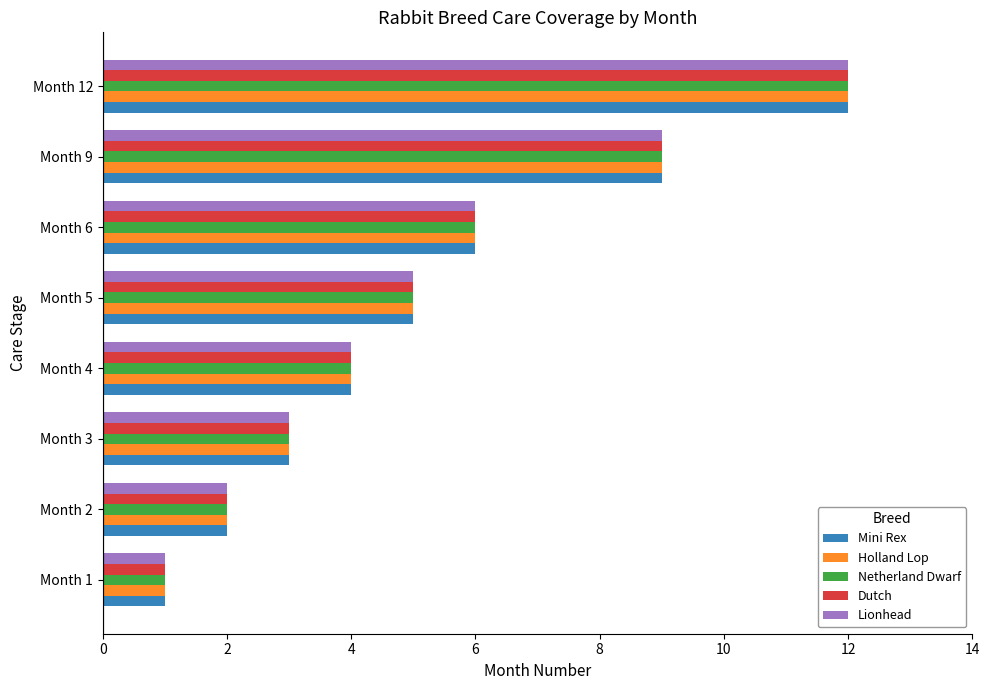

Count the number of data series in this chart.

5